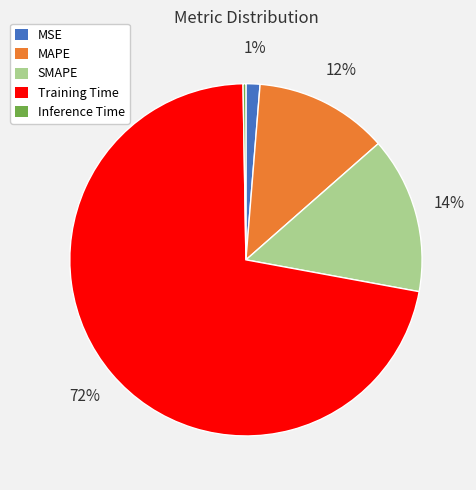

Do MSE and SMAPE together represent more than half of the pie?

No